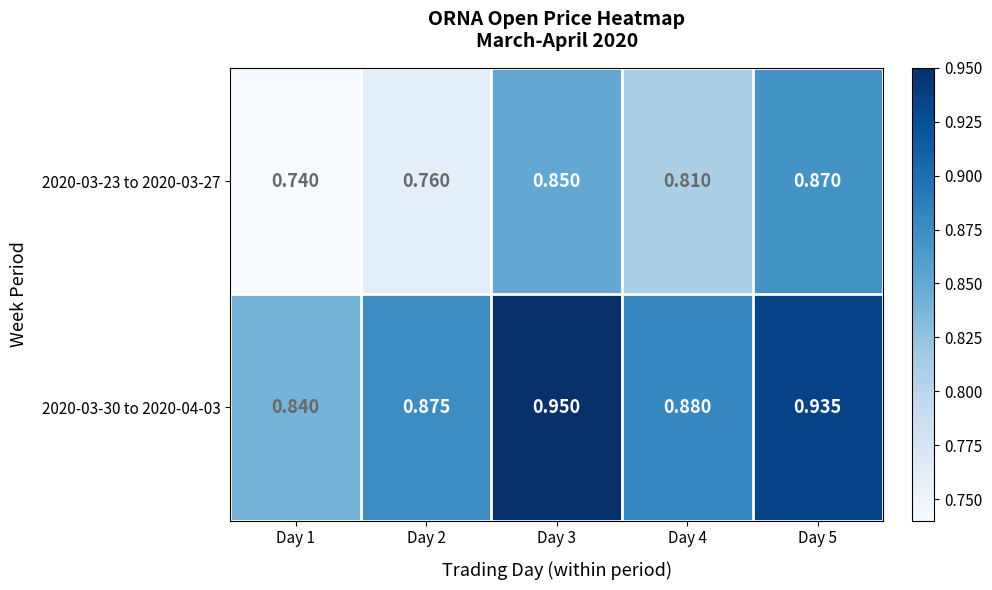

At which category is the sum across all series the highest?

Day 5